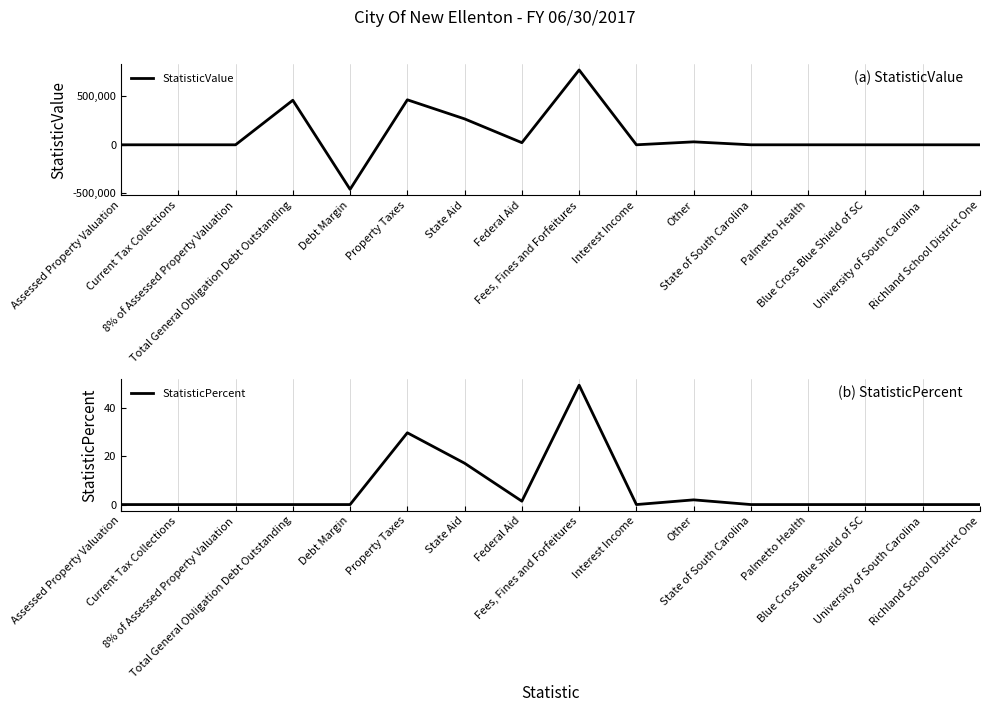

What are all the series names shown in the legend?

StatisticValue, StatisticPercent